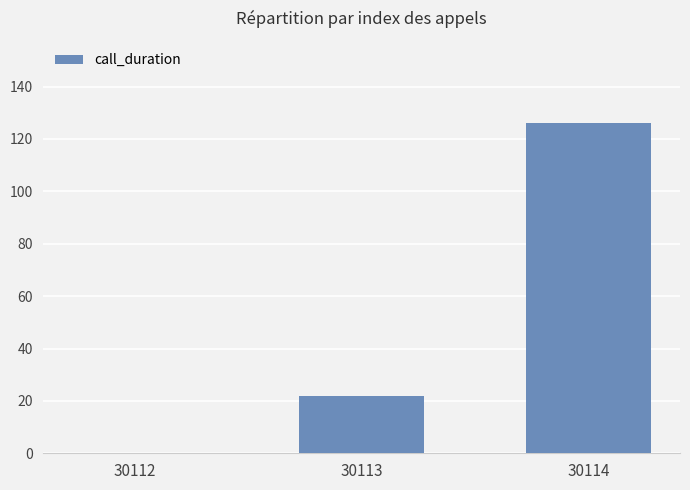

How many positive values are there?

2